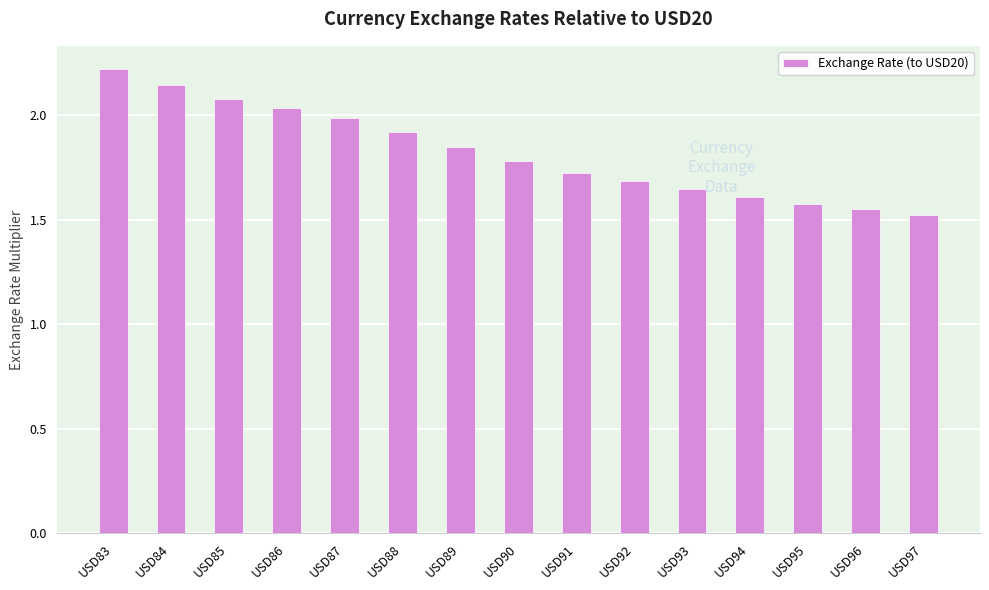

What is the greatest value displayed?

2.2